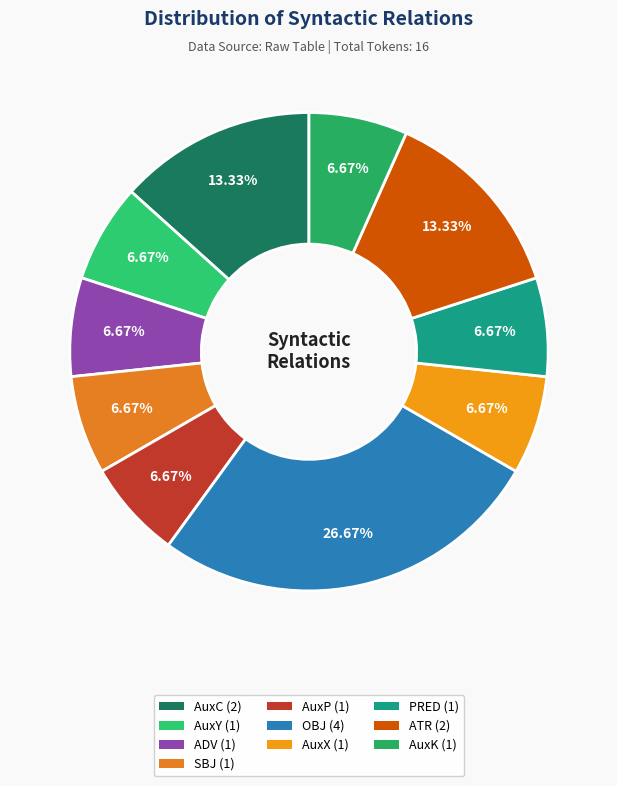

Rank the categories by value from lowest to highest.

AuxY, ADV, SBJ, AuxP, AuxX, PRED, AuxK, AuxC, ATR, OBJ